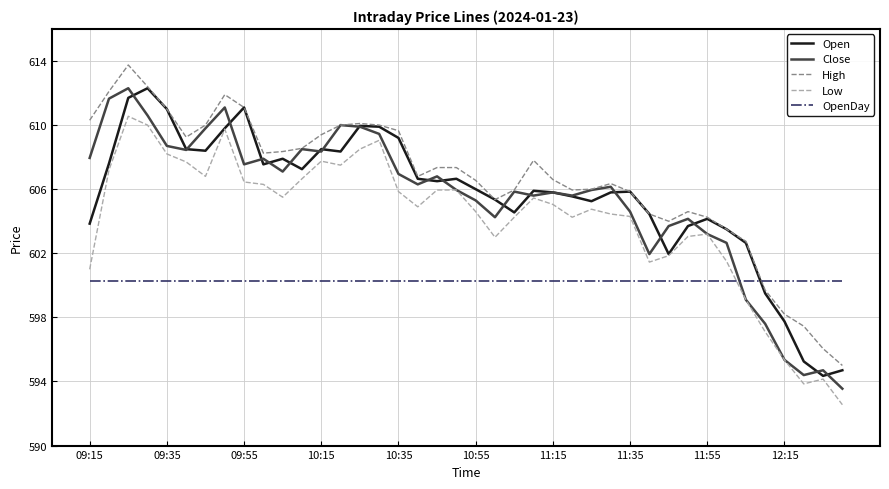

What are all the series names shown in the legend?

Open, Close, High, Low, OpenDay